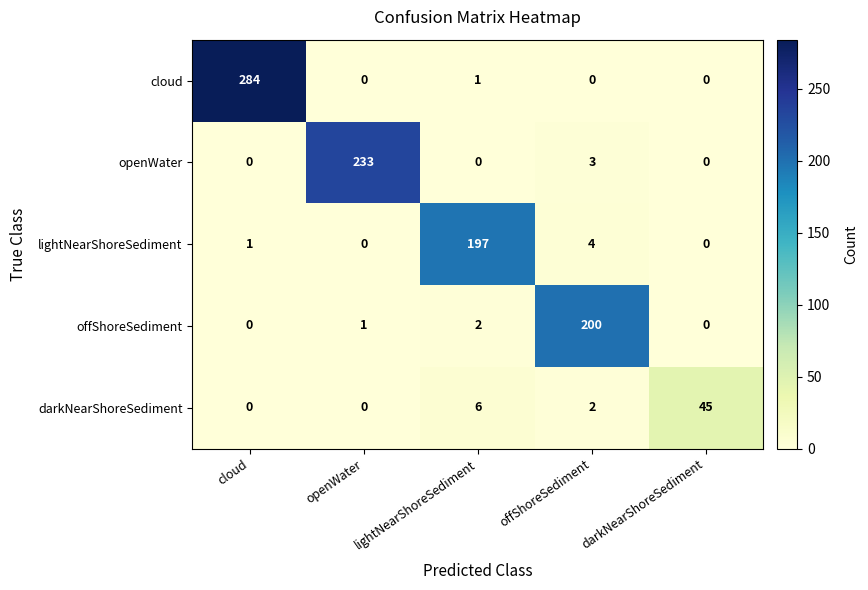

What is the spread (max minus min) of values at openWater?

233